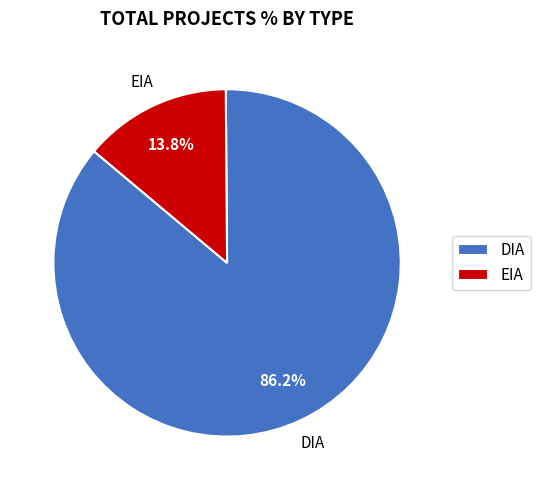

To the nearest percent, what portion does DIA represent?

86%